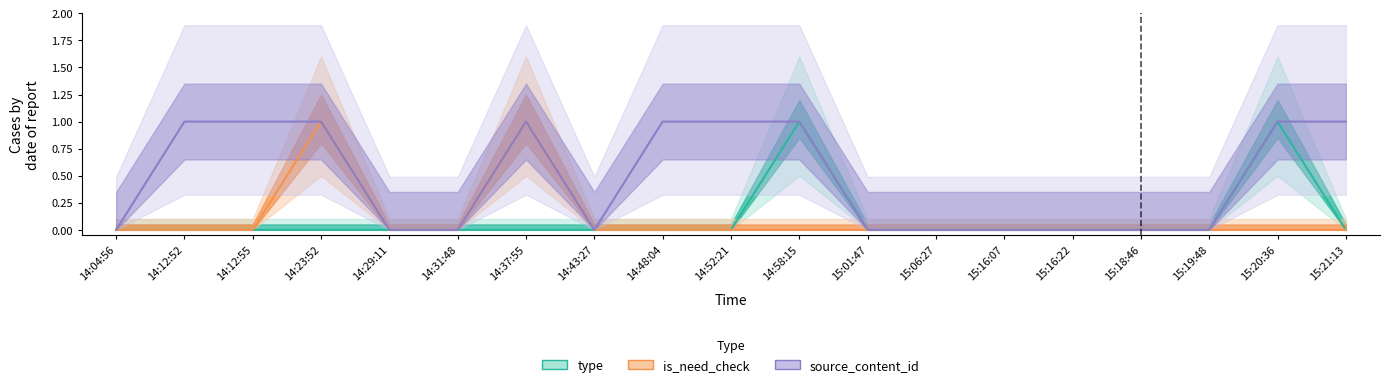

How many values in the source_content_id series exceed 0?

9